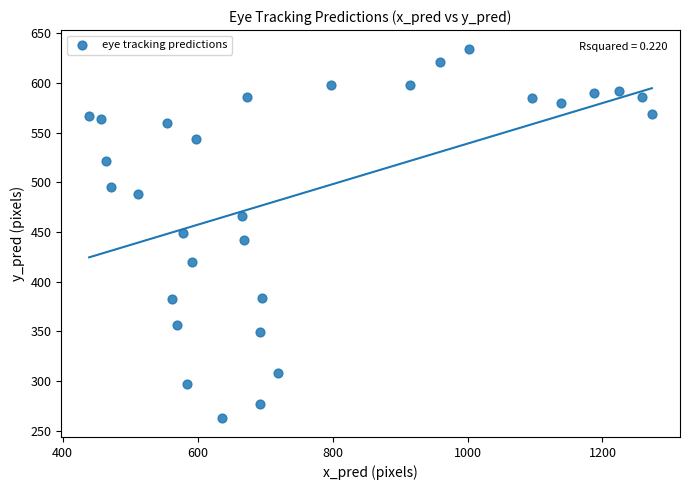

What is the range of Y values (max minus min)?

372.5